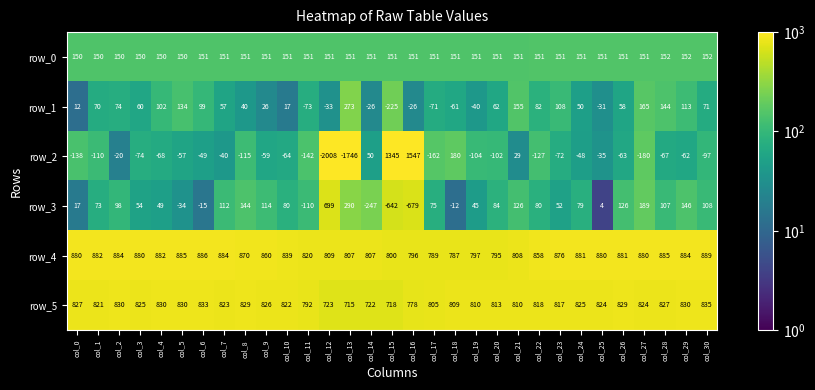

Which category has the lowest value across all series?

col_12